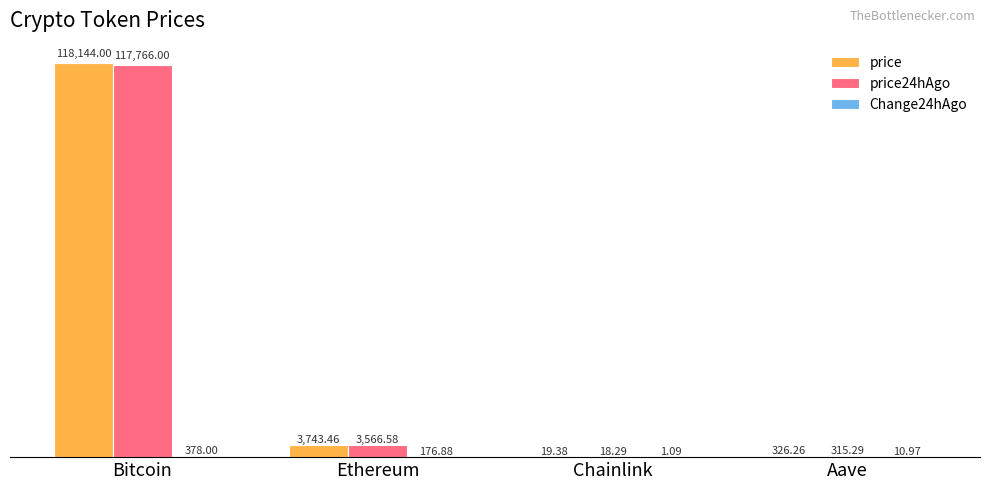

Which category has the highest value across all series?

Bitcoin